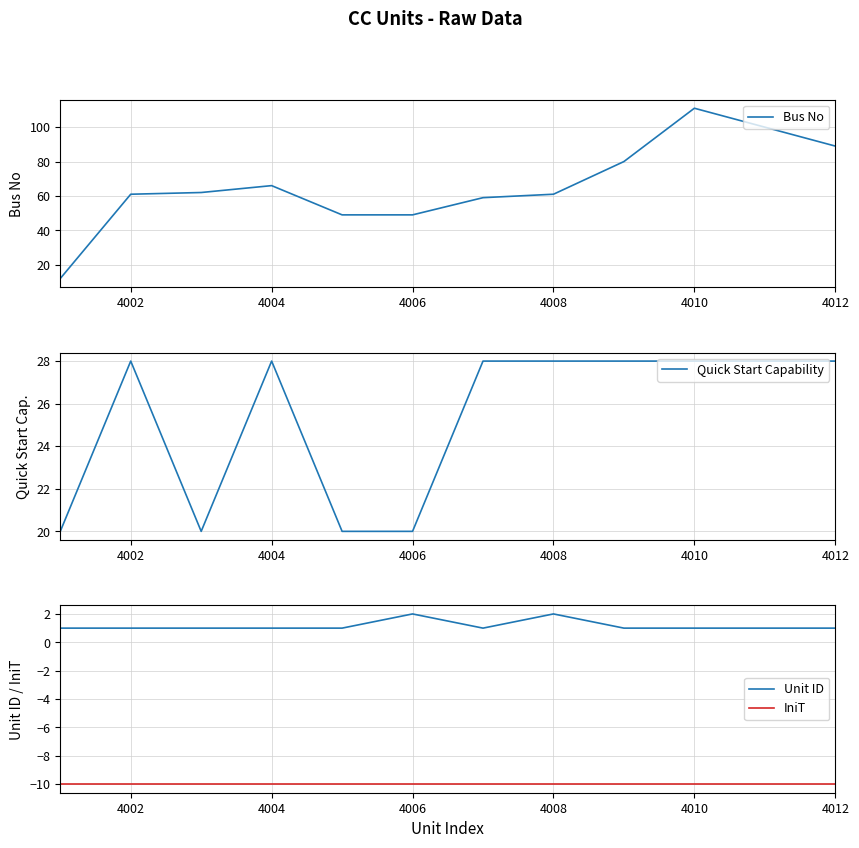

True or false: IniT and Unit ID intersect in this chart.

False